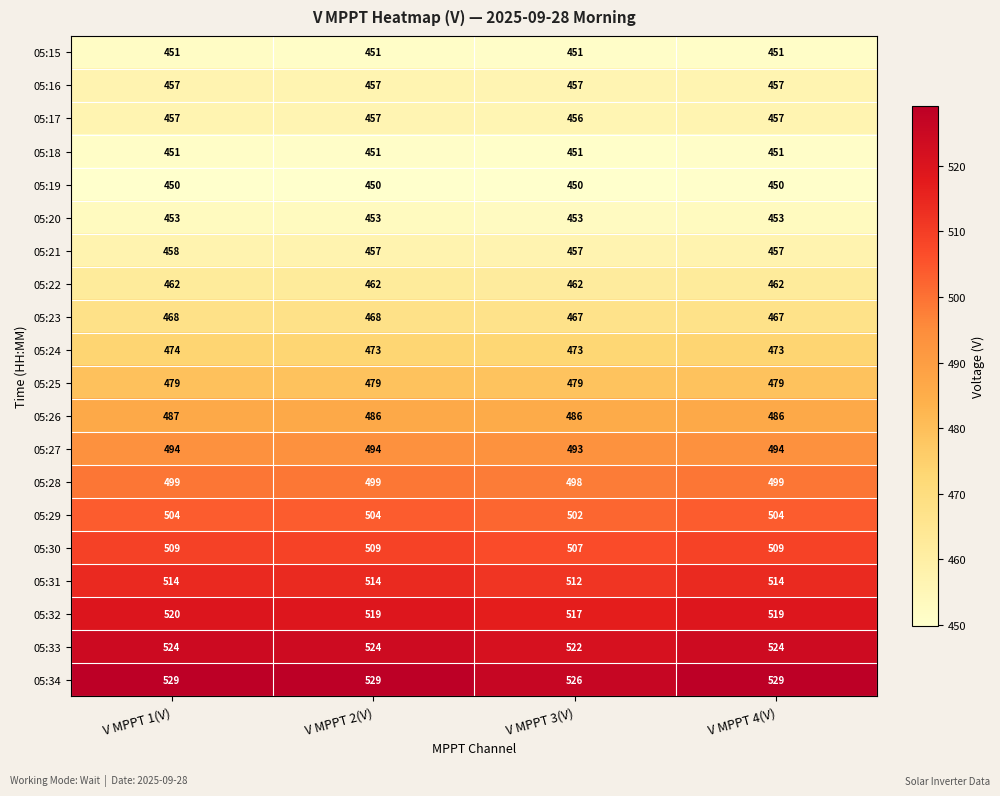

What is the minimum value for 05:15?

451